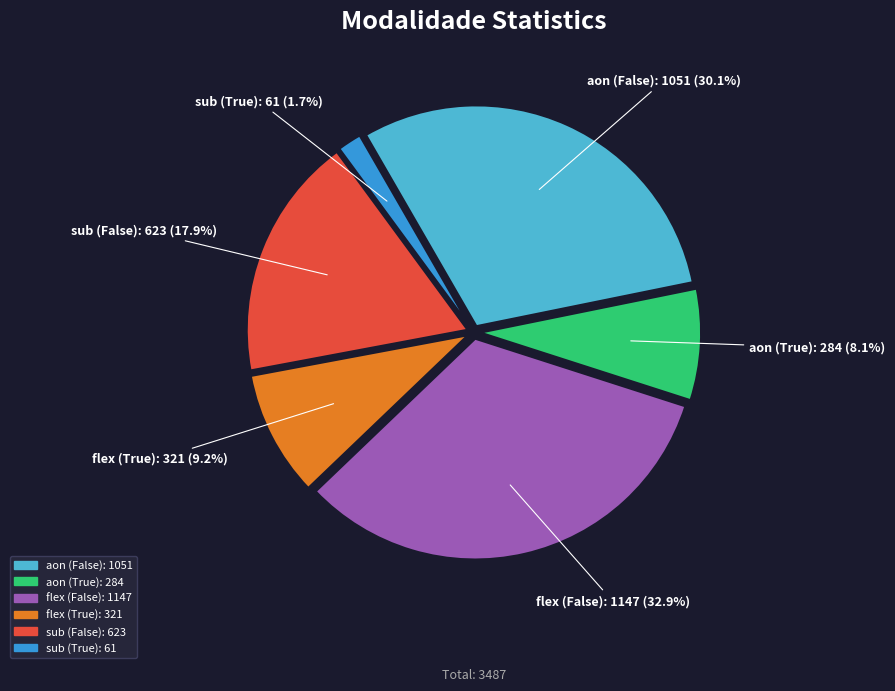

Does any single category account for the majority?

No